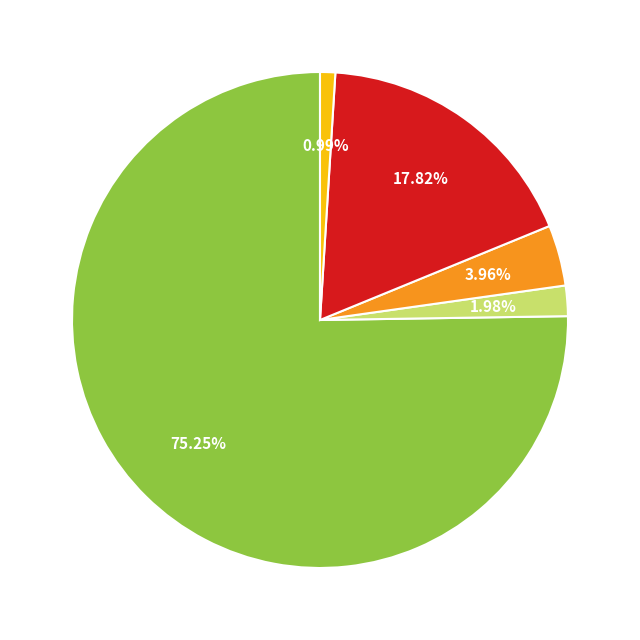

Is there a majority slice in this chart?

Yes